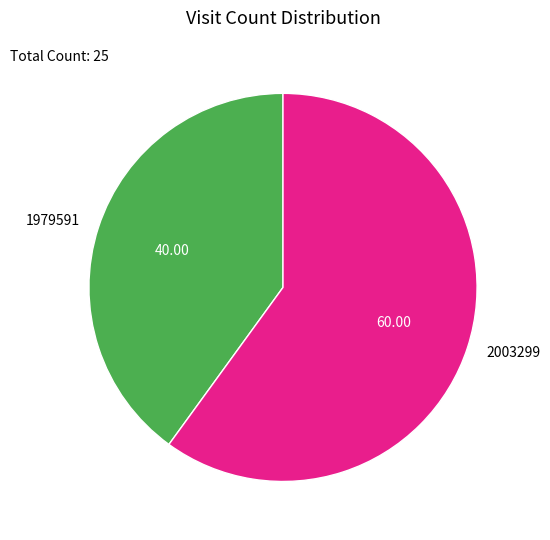

Which has a higher value, 1979591 or 2003299?

2003299